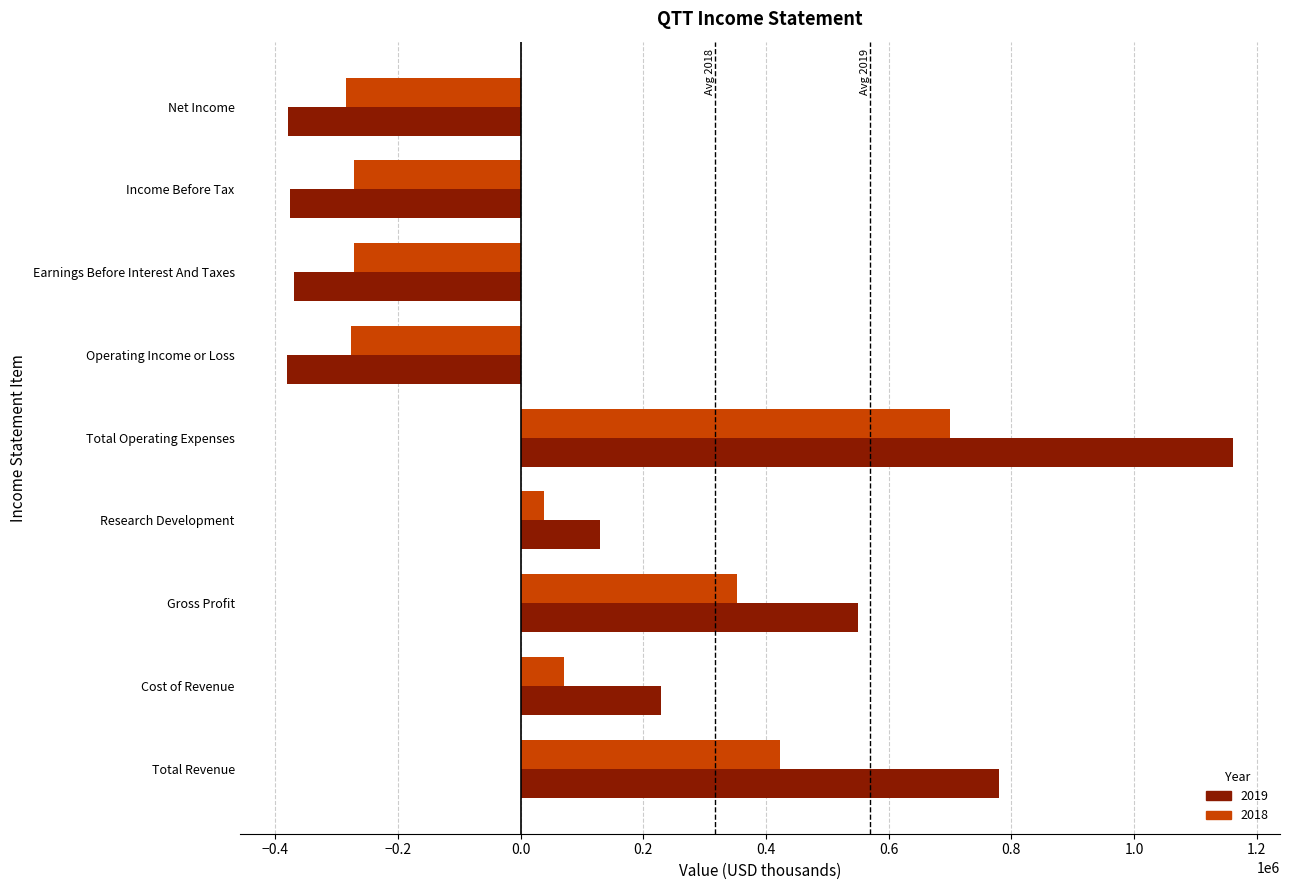

List the series in order of their peak value, highest first.

2019, 2018